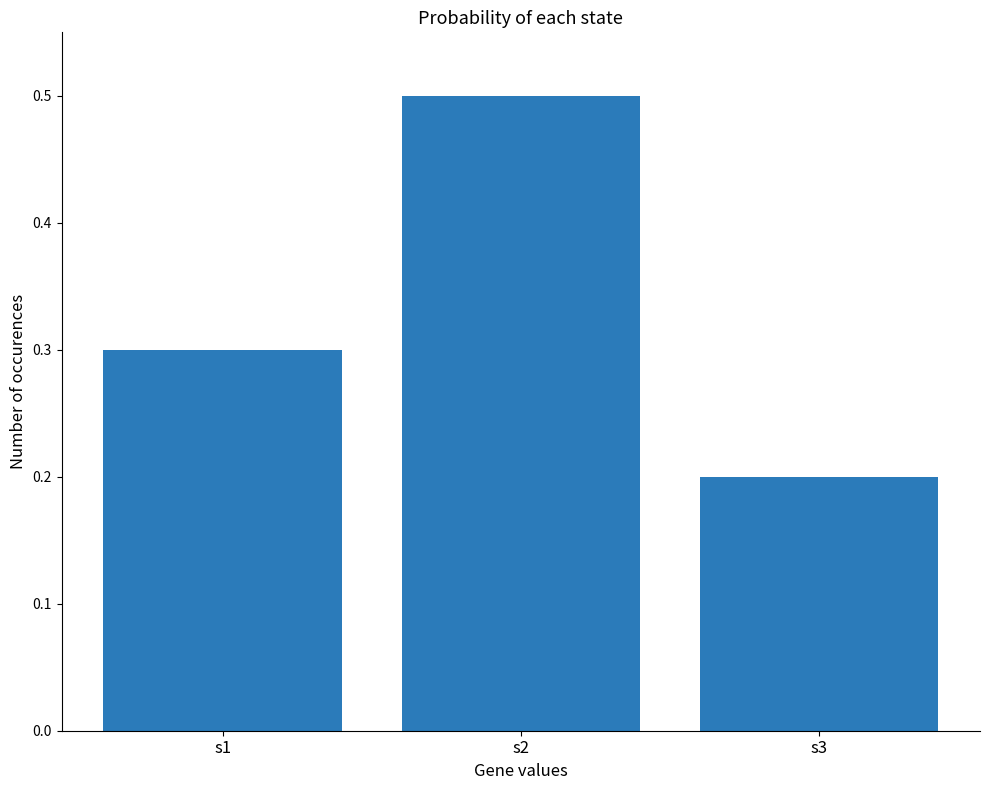

The chart shows a value of 0.2 at s3. True or false?

True